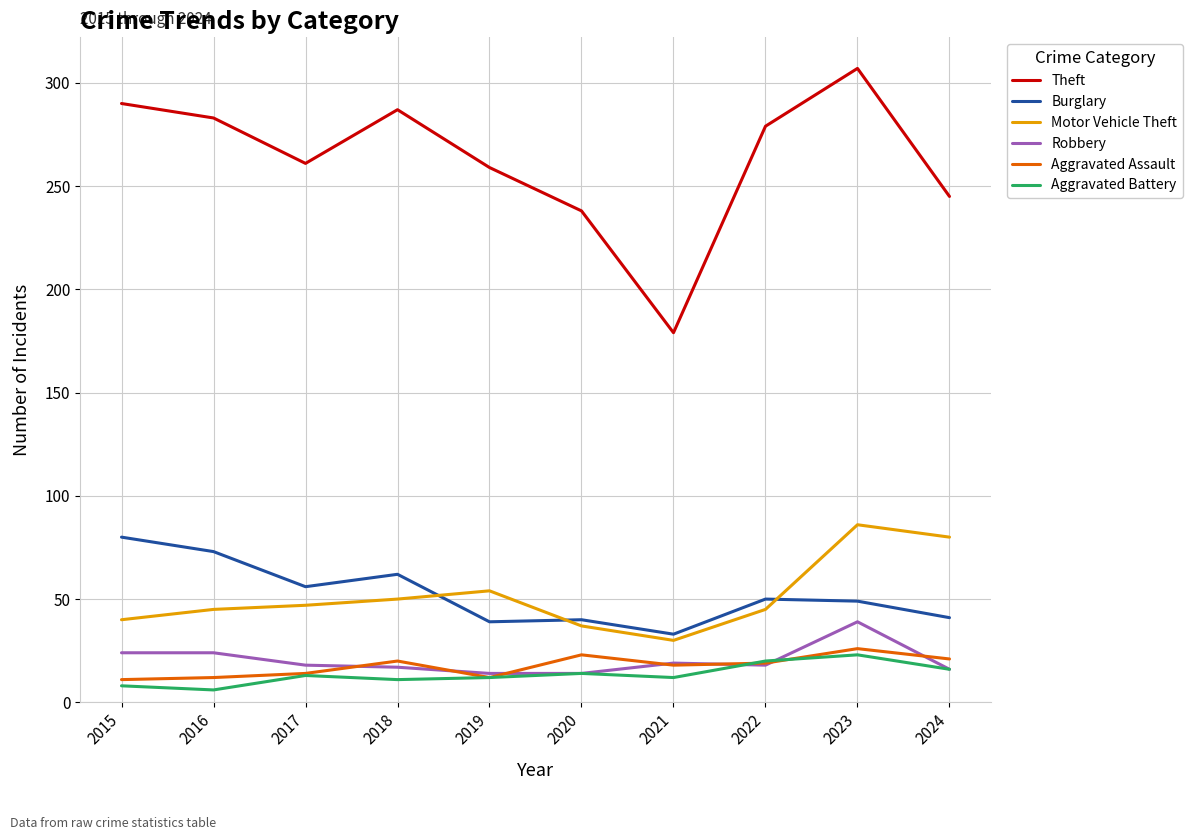

True or false: Aggravated Battery and Theft cross at least once.

False